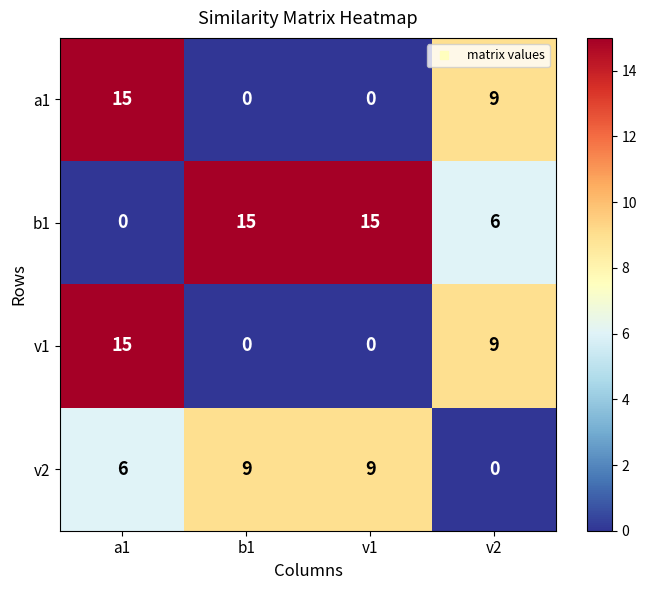

Is it true that a1 equals 9 at b1?

False